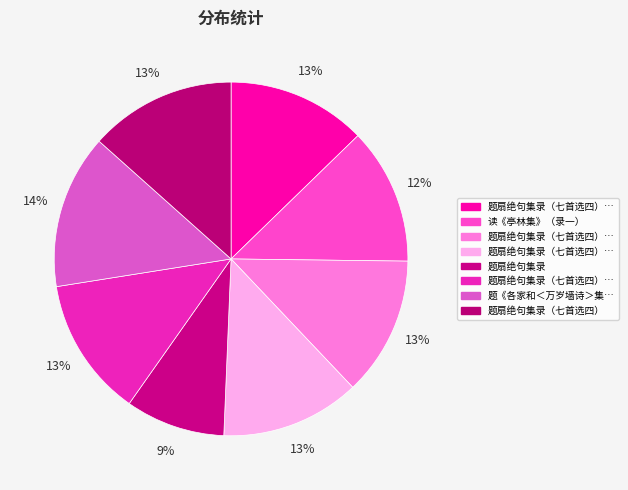

To the nearest percent, what is the average slice percentage?

12%